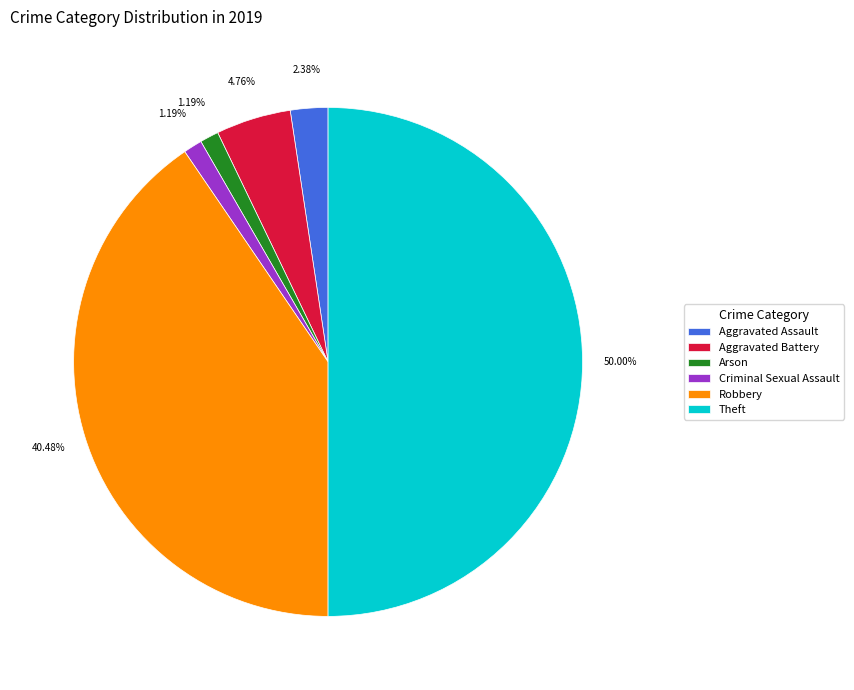

How many segments does this pie chart have?

6